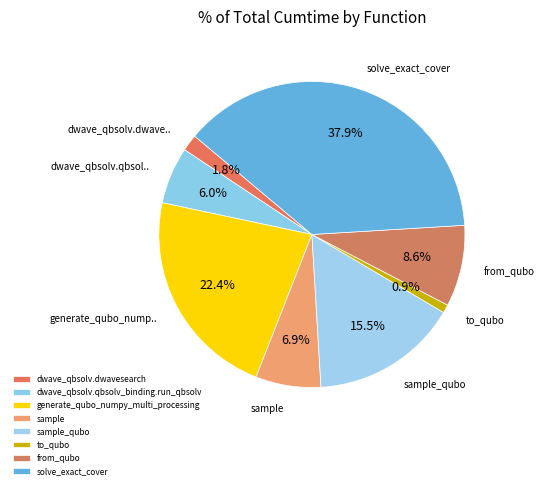

Count the number of slices in the pie.

8